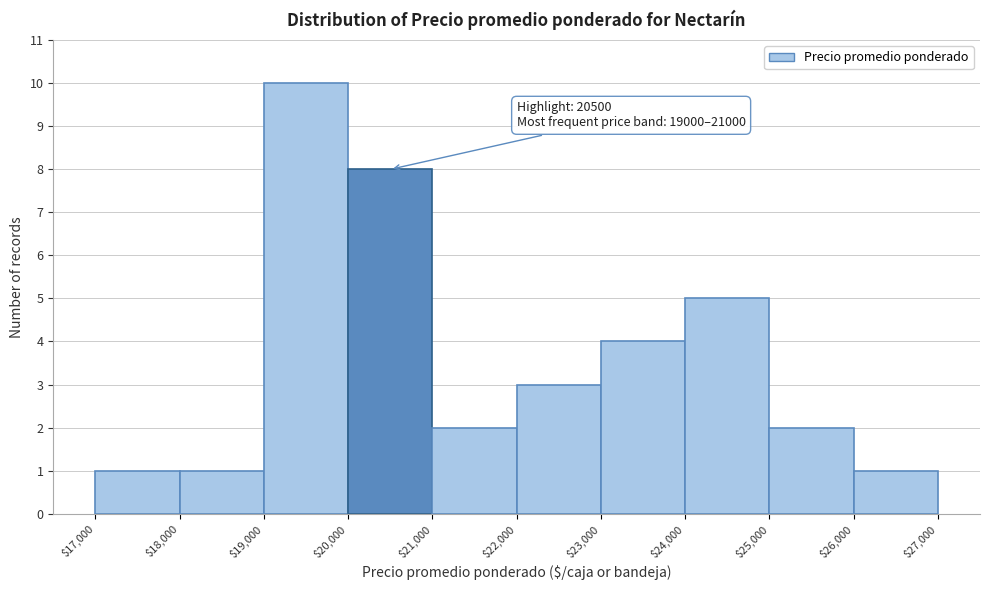

Which range on the x-axis has the tallest bar?

$19,000 to $20,000